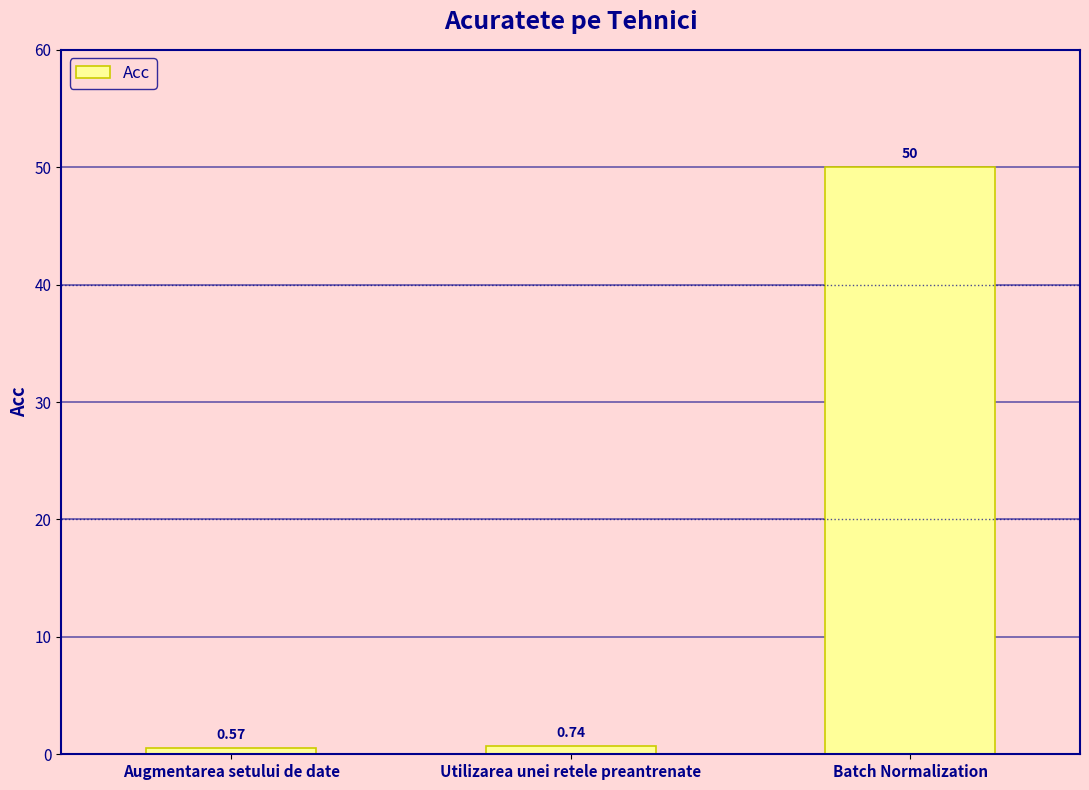

List the labels in order of value, largest first.

Batch Normalization, Utilizarea unei retele preantrenate, Augmentarea setului de date